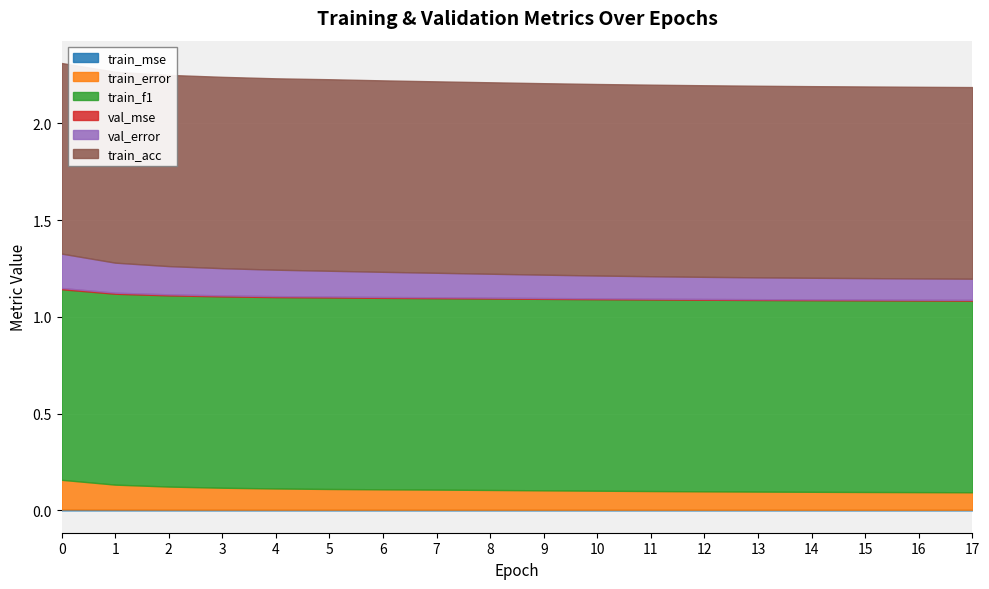

Which series has the largest range (max minus min)?

val_error